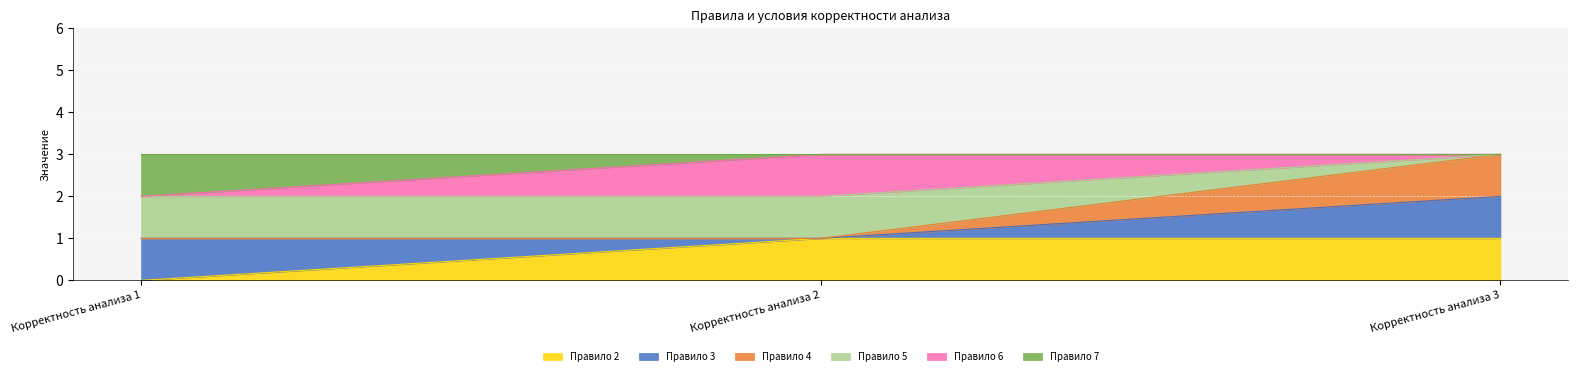

What is the total value across all series at Корректность анализа 3?

3